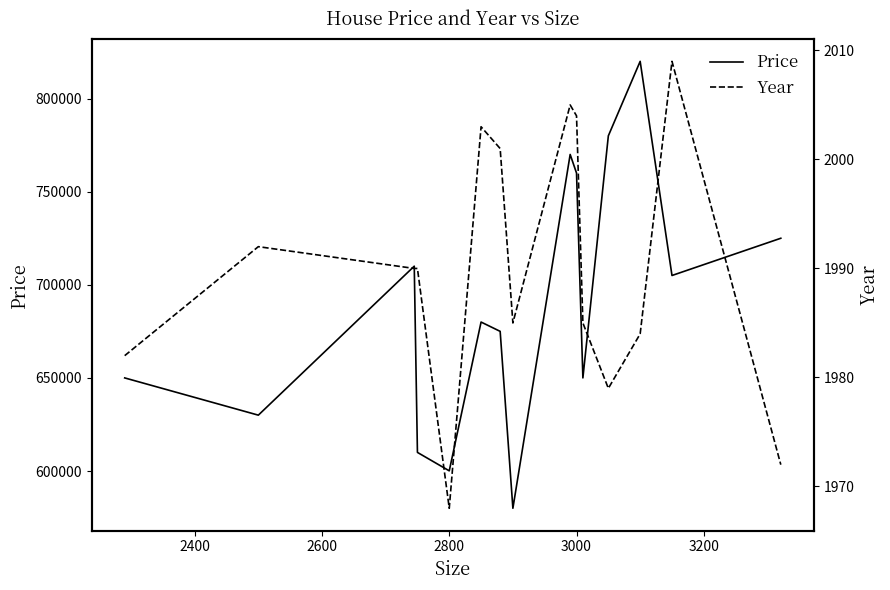

What is the lowest value of the Price series?

580000